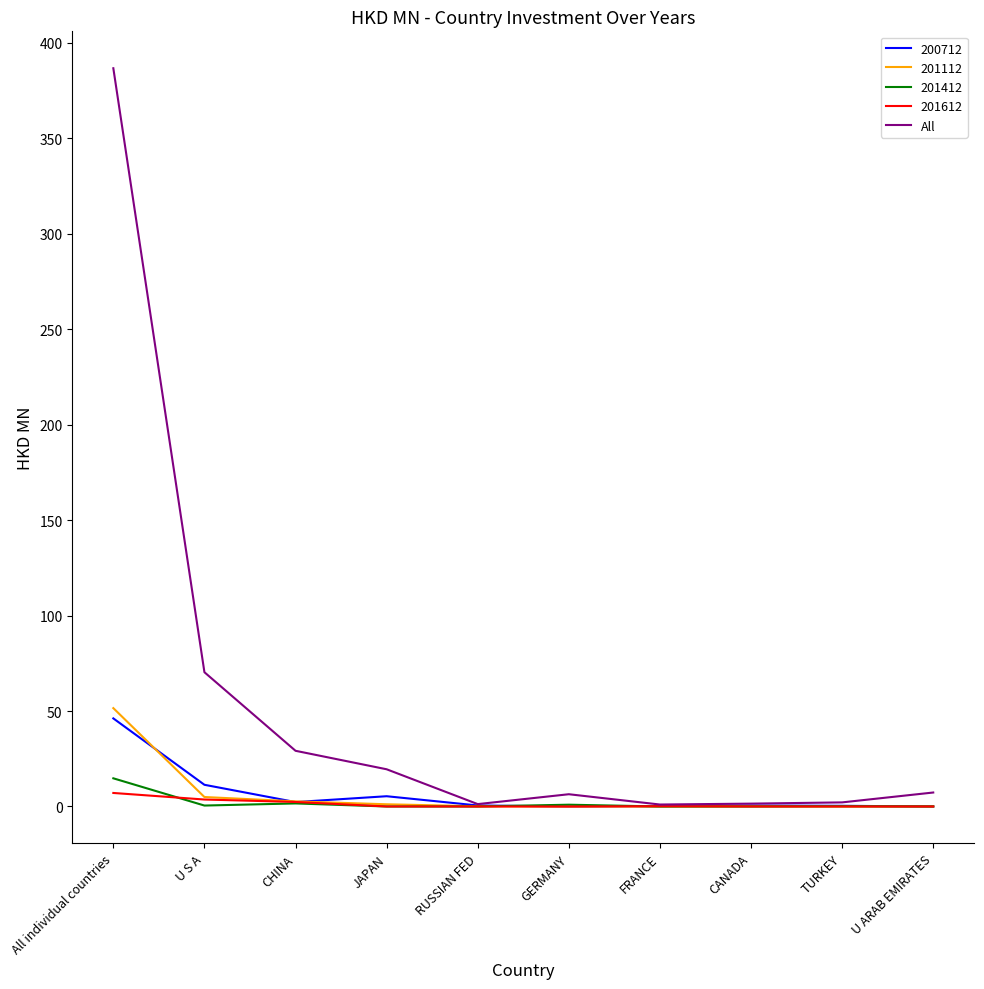

Which series has the widest spread of values?

All